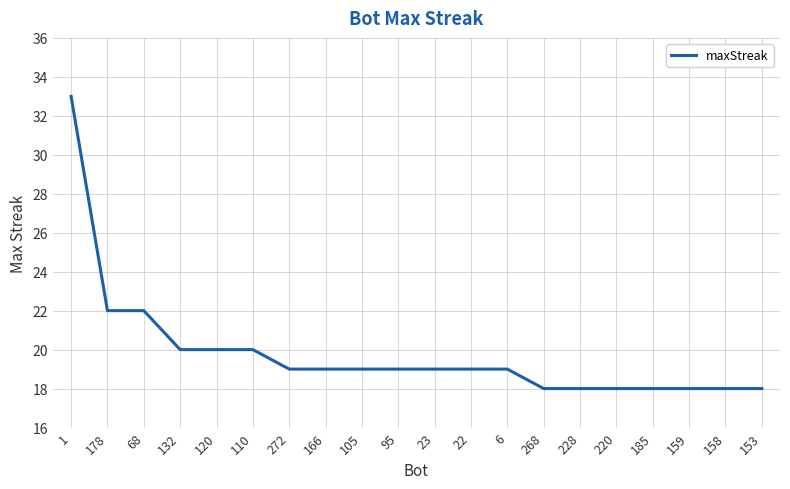

What is the change in value from 22 to 158?

-1